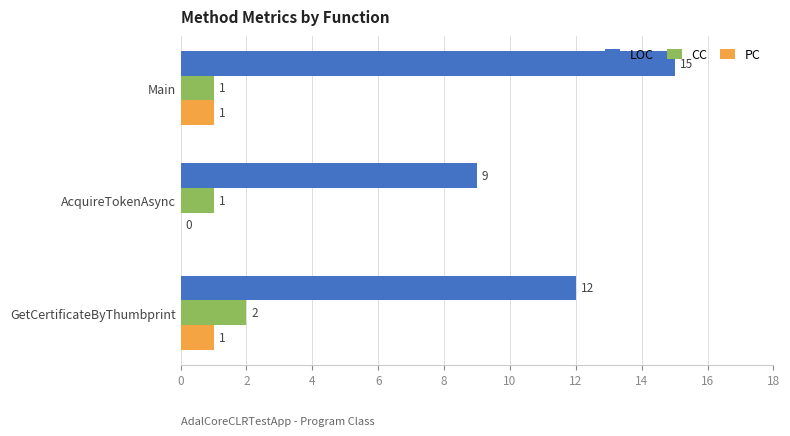

What is the total value across all series at GetCertificateByThumbprint?

15